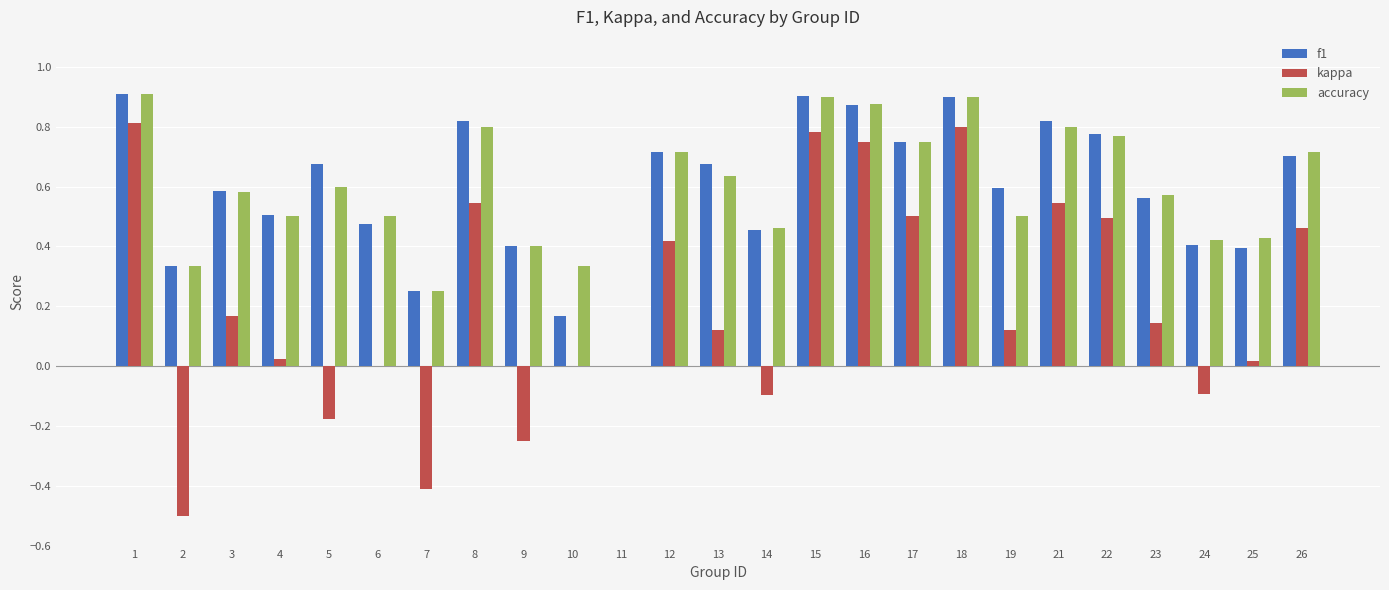

What is the total value across all series at 23?

1.3